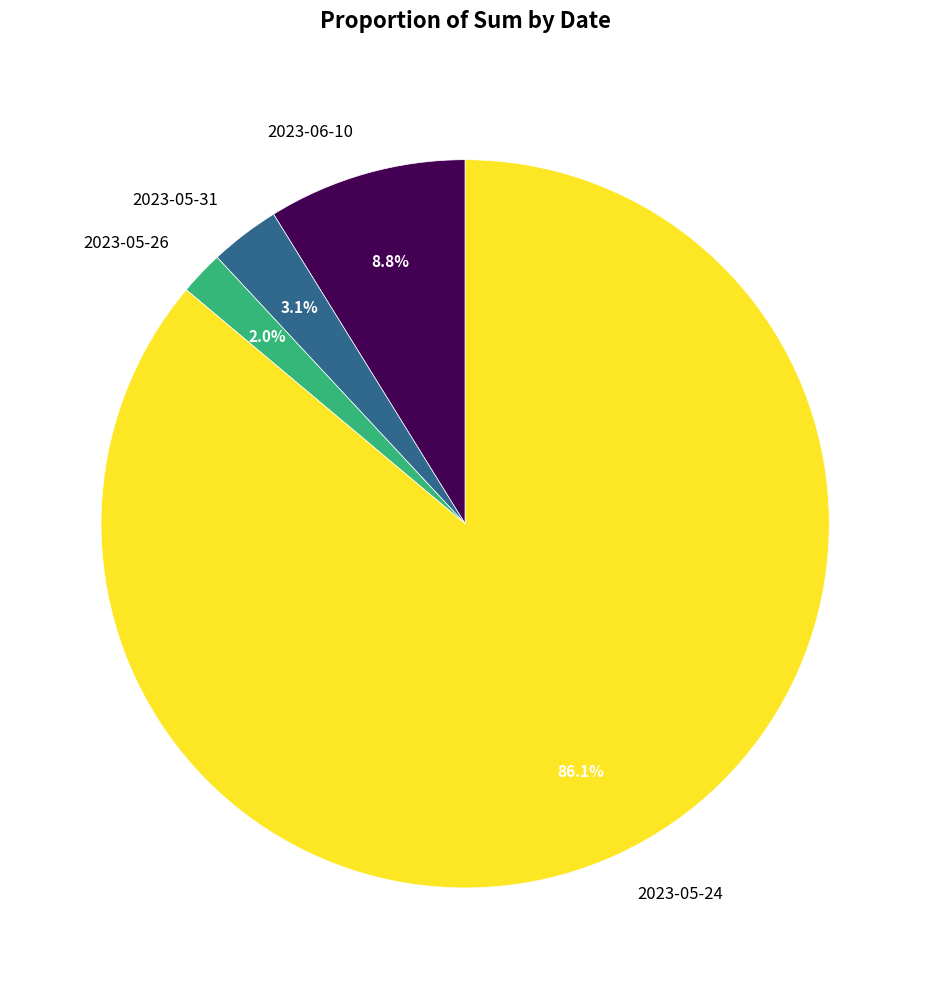

Between 2023-05-26 and 2023-05-24, which is larger?

2023-05-24